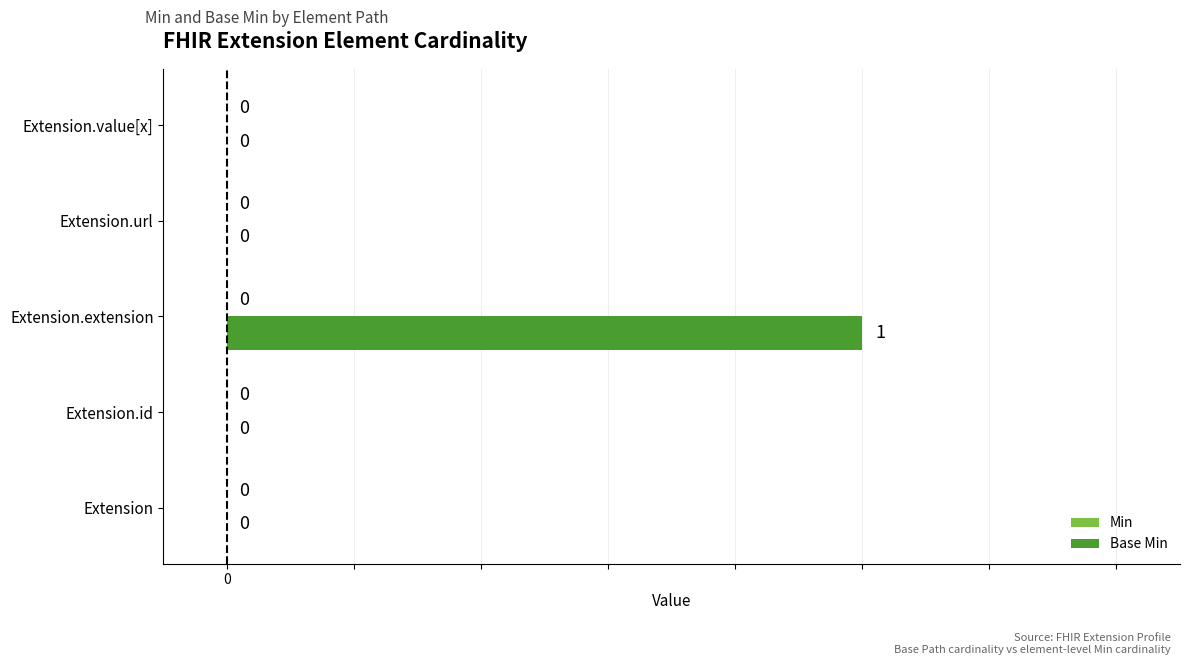

The value at Extension is 0. True or false?

True